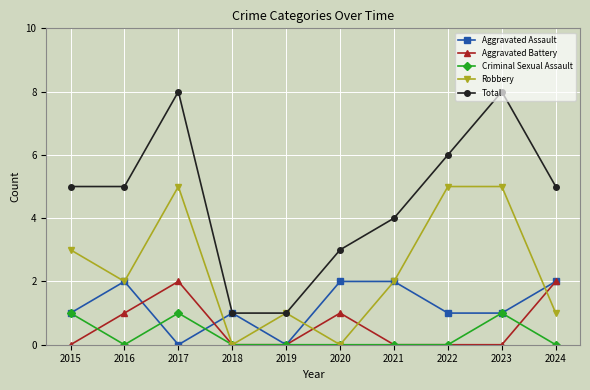

Reading left to right, list all the values displayed in this chart.

Aggravated Assault: 2015=1	2016=2	2017=0	2018=1	2019=0	2020=2	2021=2	2022=1	2023=1	2024=2
Aggravated Battery: 2015=0	2016=1	2017=2	2018=0	2019=0	2020=1	2021=0	2022=0	2023=0	2024=2
Criminal Sexual Assault: 2015=1	2016=0	2017=1	2018=0	2019=0	2020=0	2021=0	2022=0	2023=1	2024=0
Robbery: 2015=3	2016=2	2017=5	2018=0	2019=1	2020=0	2021=2	2022=5	2023=5	2024=1
Total: 2015=5	2016=5	2017=8	2018=1	2019=1	2020=3	2021=4	2022=6	2023=8	2024=5